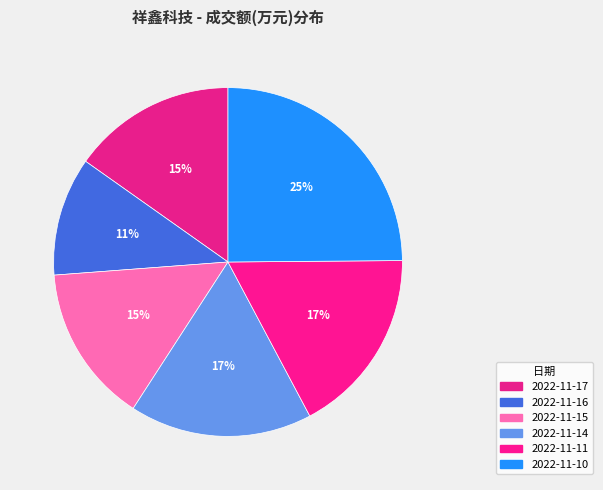

Which category has the biggest portion of the pie?

2022-11-10